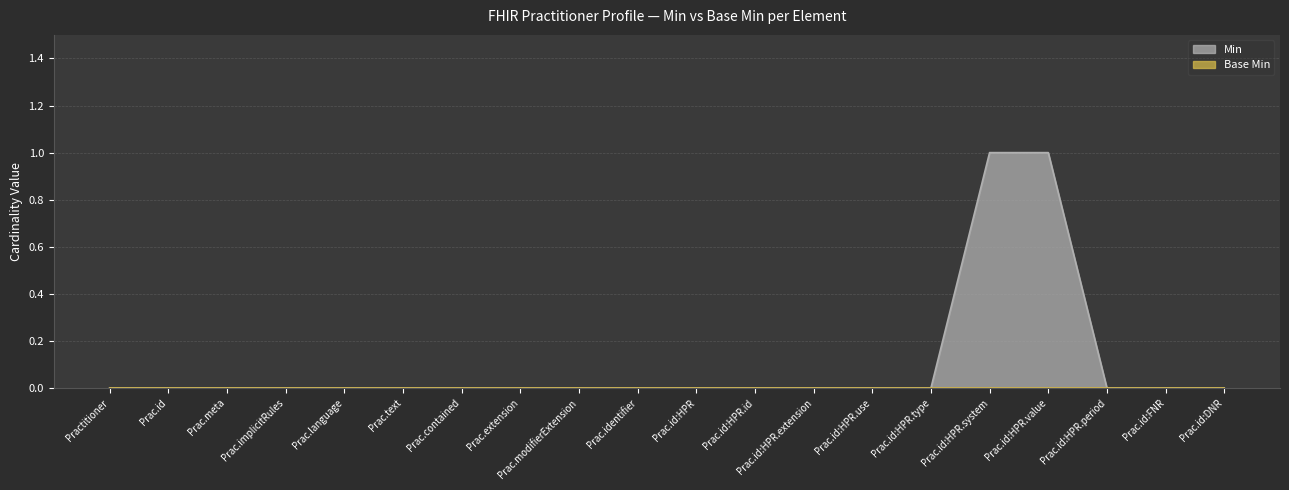

Which series has the largest total across all categories?

Min